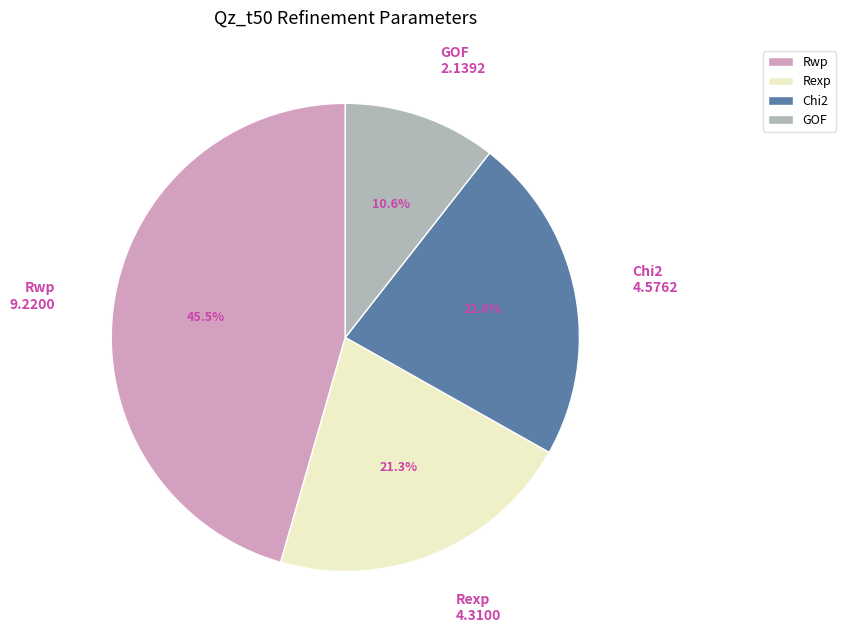

What is the total percentage of GOF and Rexp?

31.9%